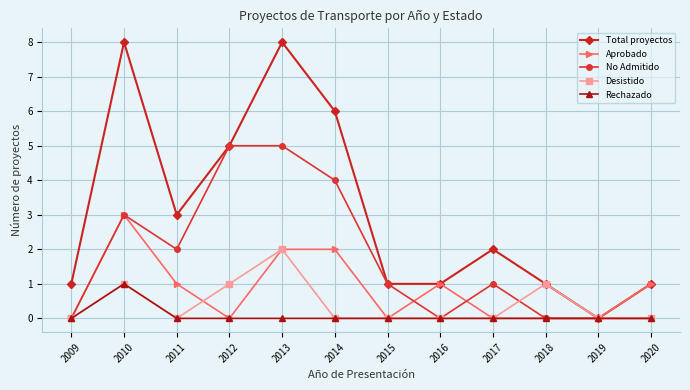

Which series has the widest spread of values?

Total proyectos